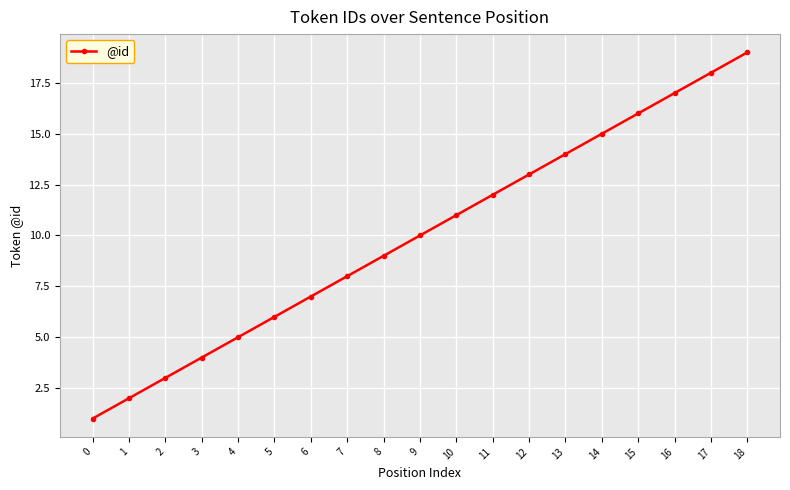

Count the number of data series in this chart.

1